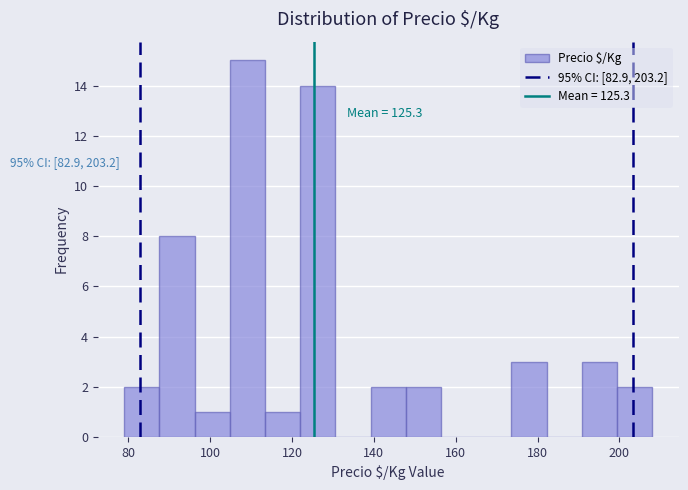

Which range on the x-axis has the tallest bar?

104.8 to 113.4